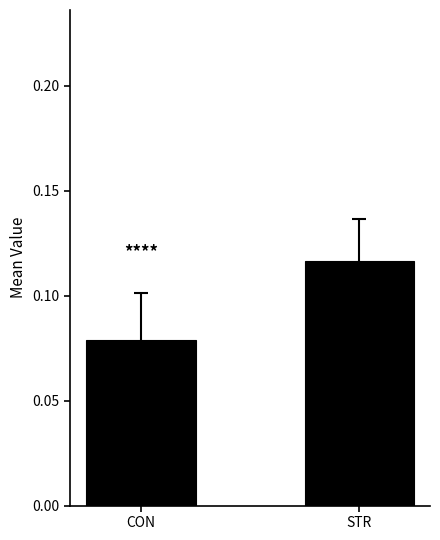

True or false: the data shows 0.2 at STR.

False